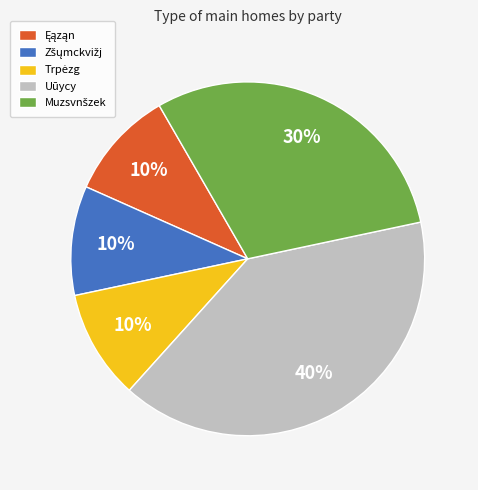

What is the largest slice in the pie chart?

Uūycy